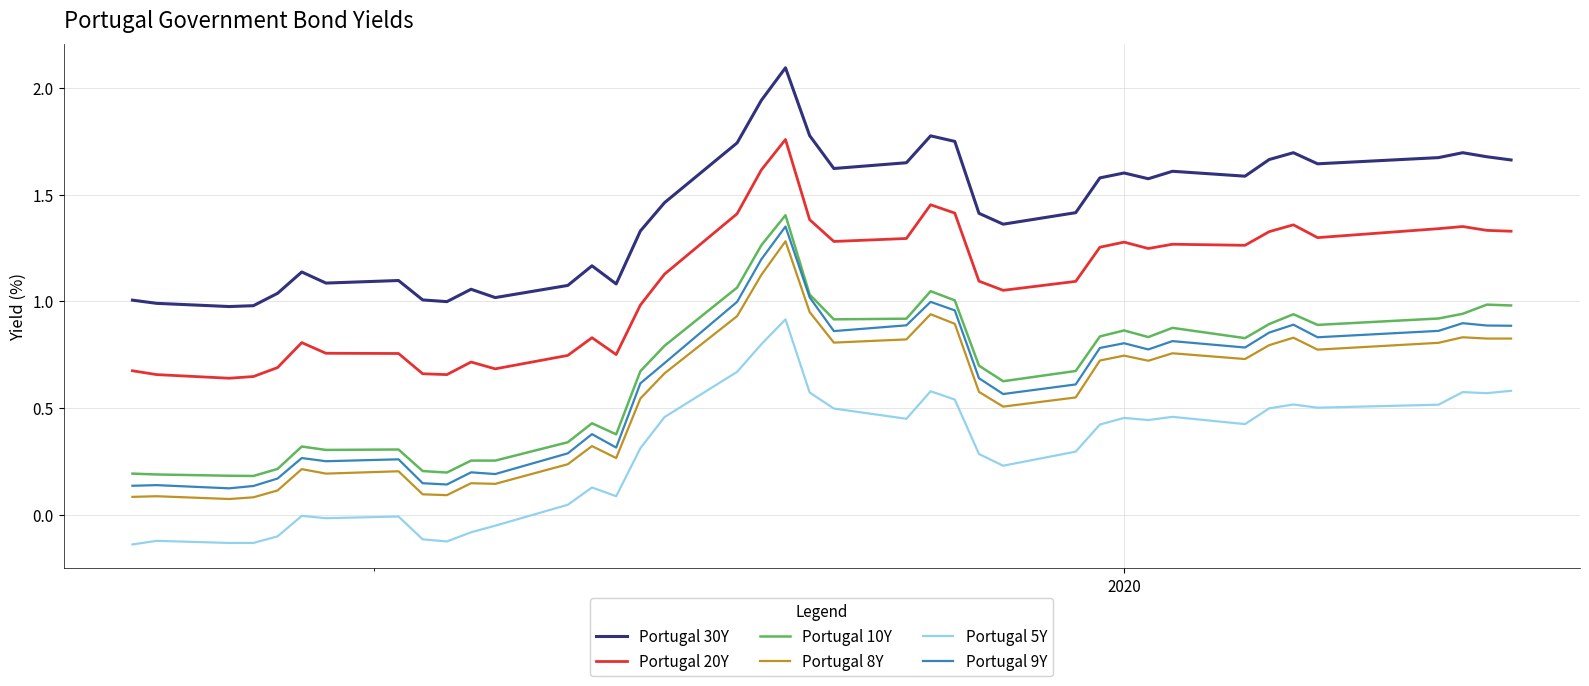

True or false: Portugal 9Y and Portugal 30Y intersect in this chart.

False